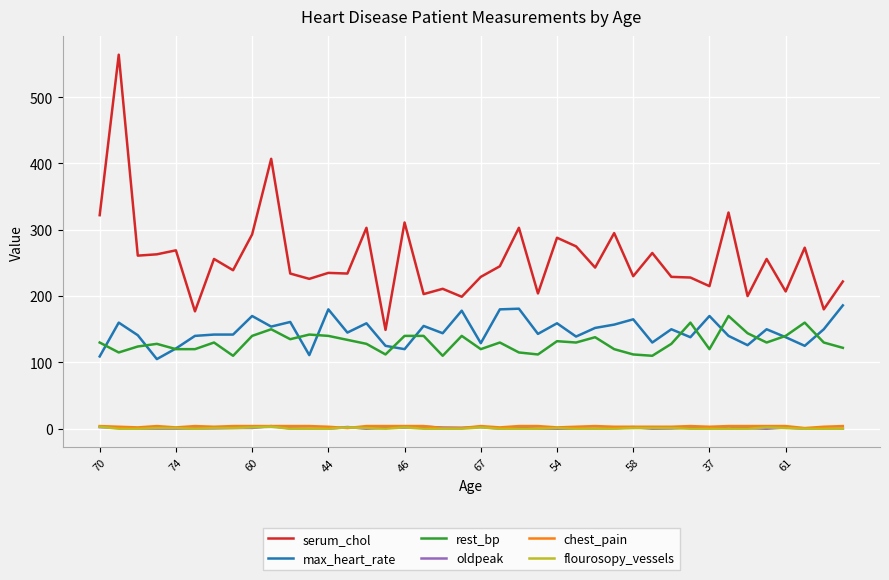

At how many categories does at least one series exceed 153?

39